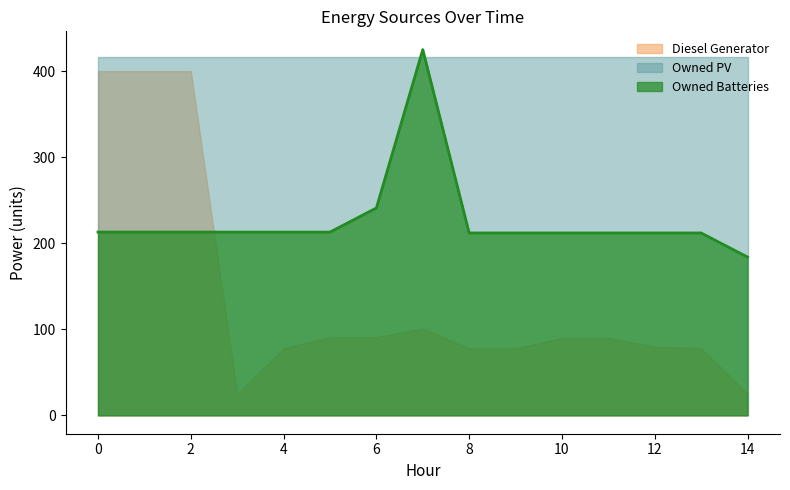

Which series has the widest spread of values?

Diesel Generator